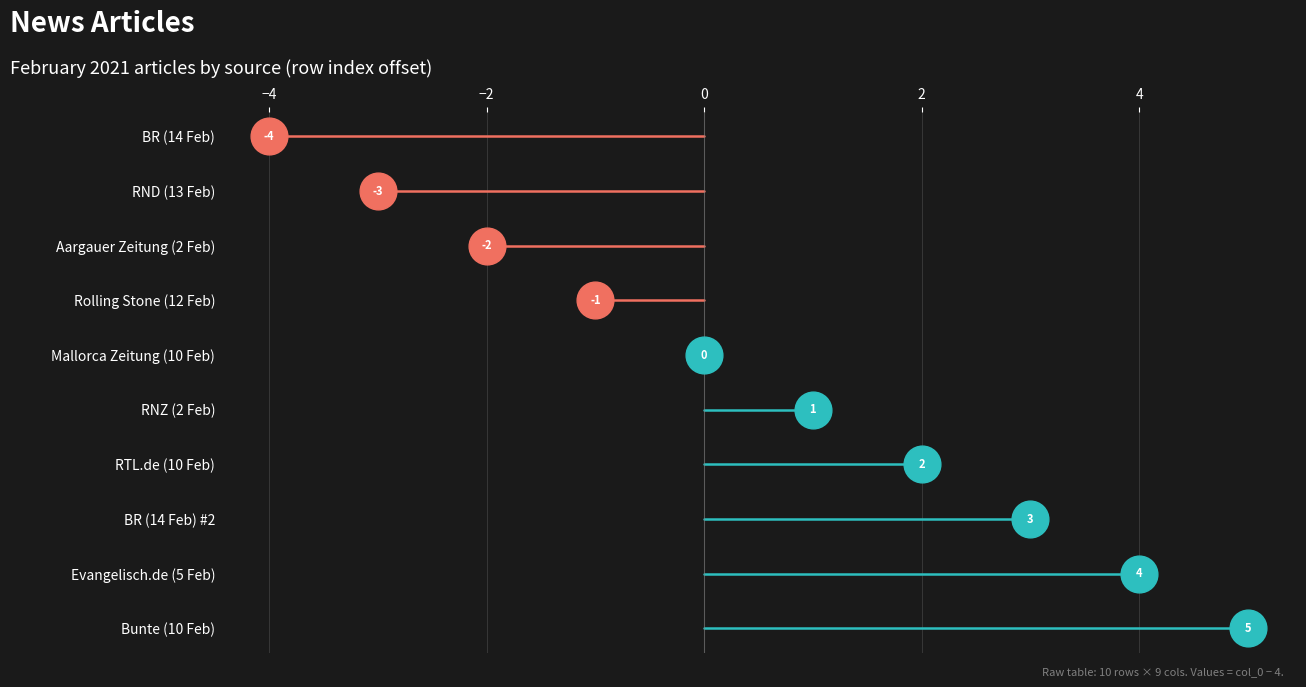

Which has a higher value, Mallorca Zeitung (10 Feb) or RND (13 Feb)?

Mallorca Zeitung (10 Feb)